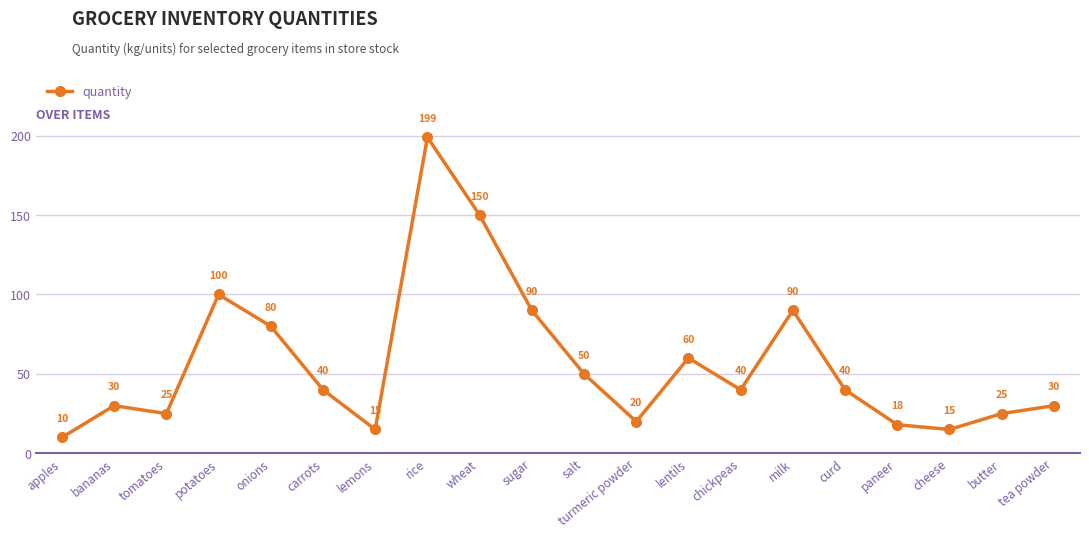

Which category has the lowest value across all series?

apples